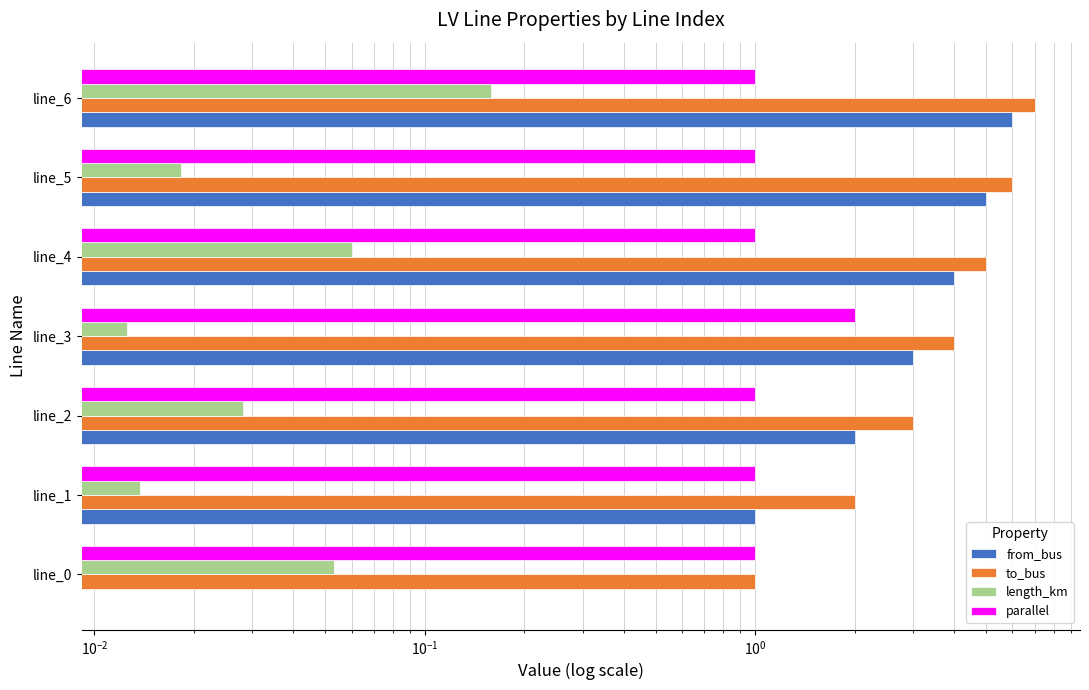

Does the chart contain any negative values?

No